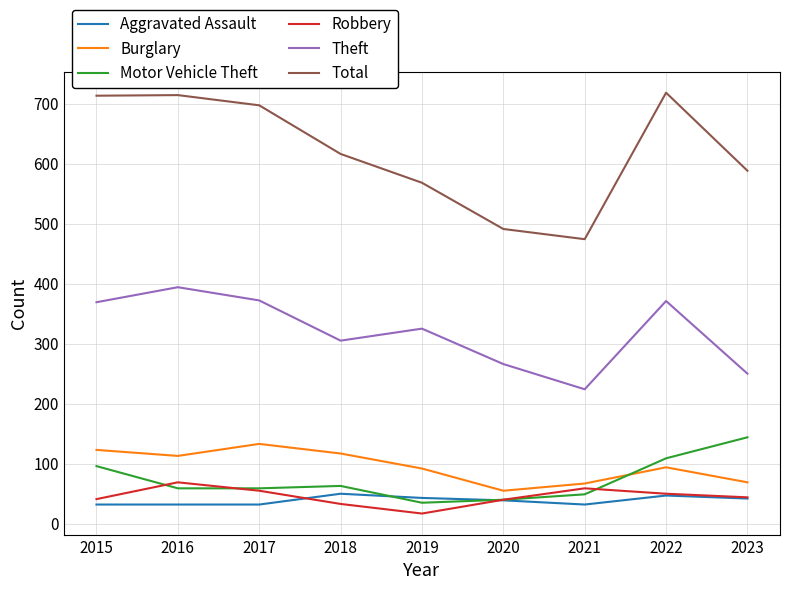

Which series has the largest total across all categories?

Total